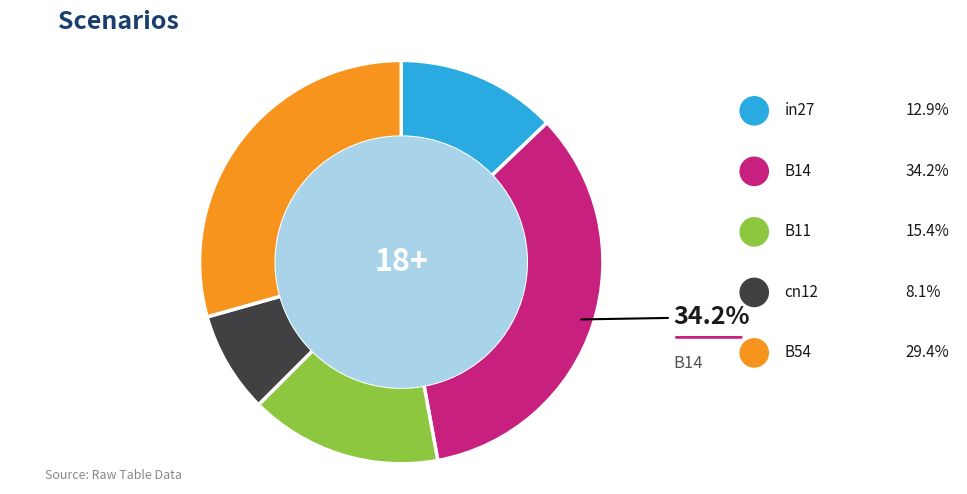

What percentage is the B11 slice, to the nearest percent?

15%